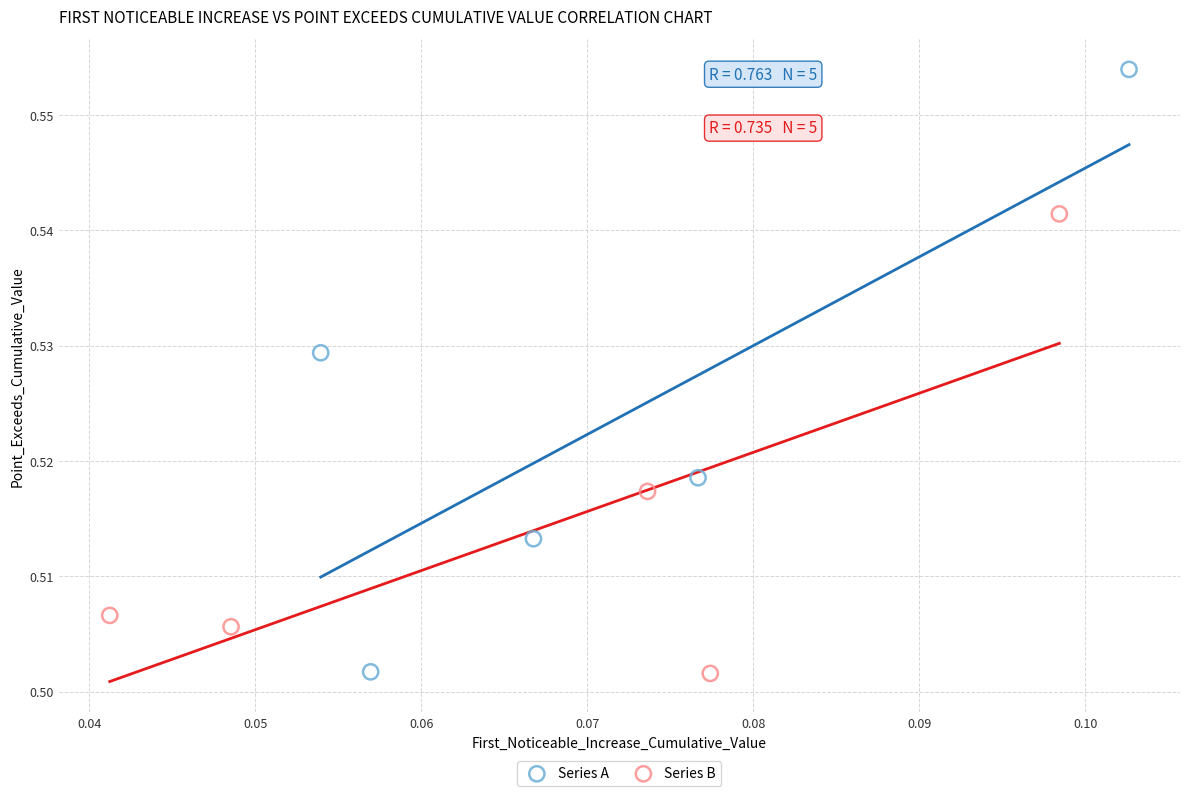

Which series contains the highest Y value?

Series A